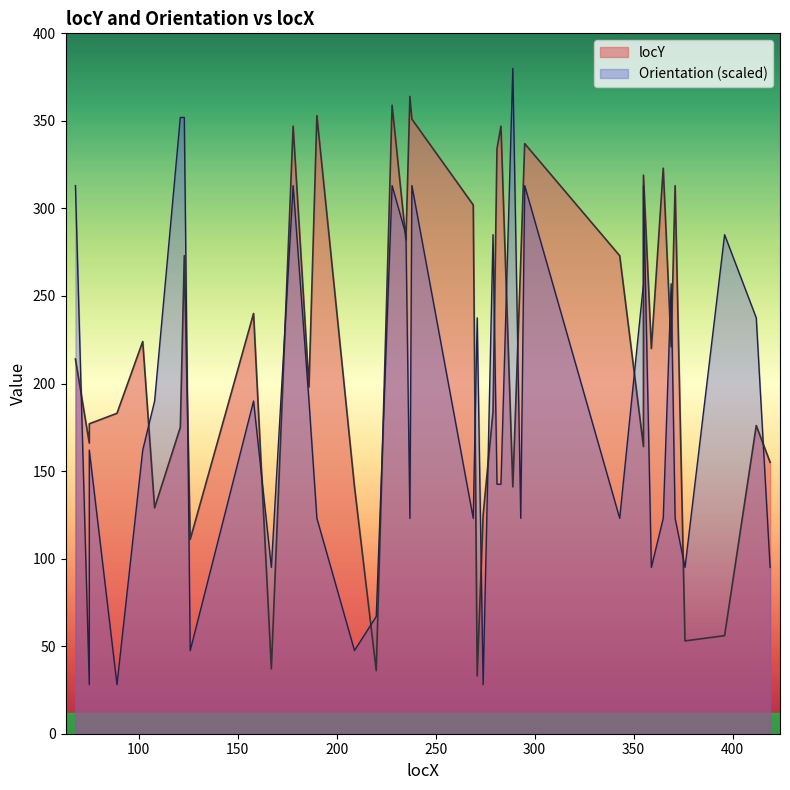

Does the chart have visible grid lines?

No